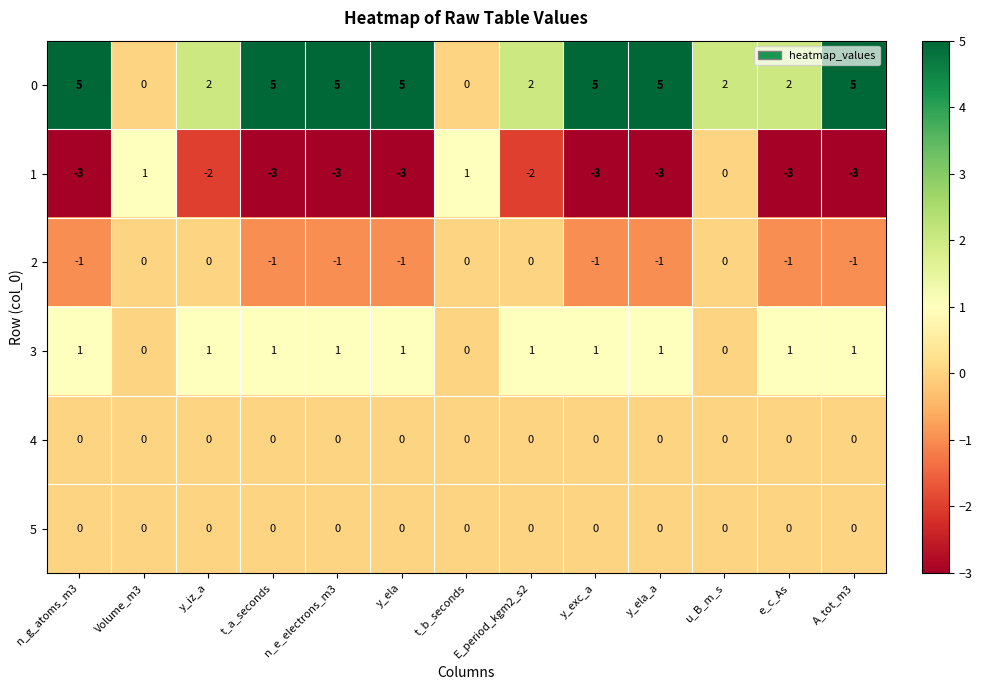

The 5 series shows 0 at A_tot_m3. True or false?

True